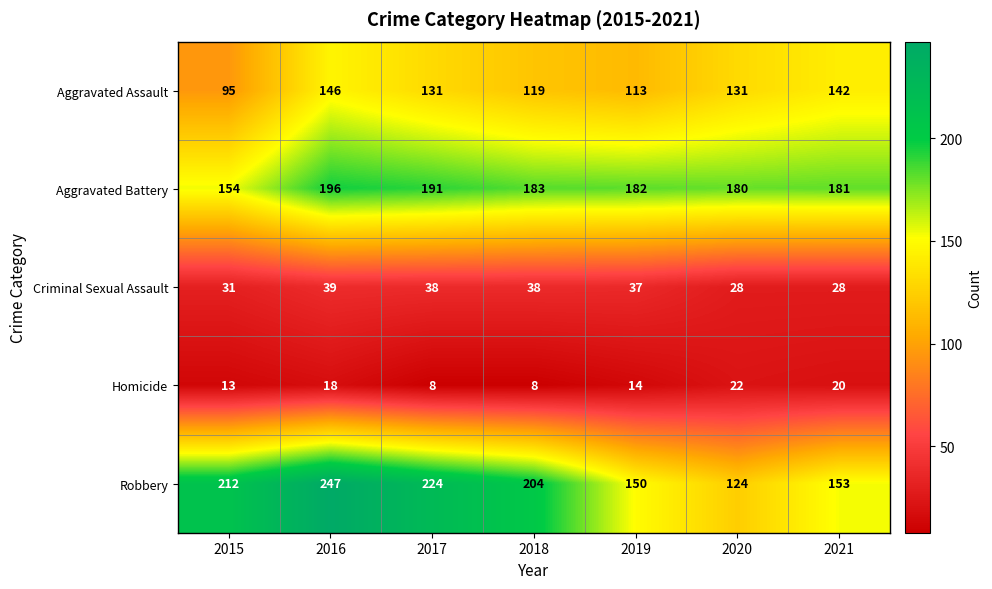

At 2020, list the series in order from smallest to largest.

Homicide, Criminal Sexual Assault, Robbery, Aggravated Assault, Aggravated Battery